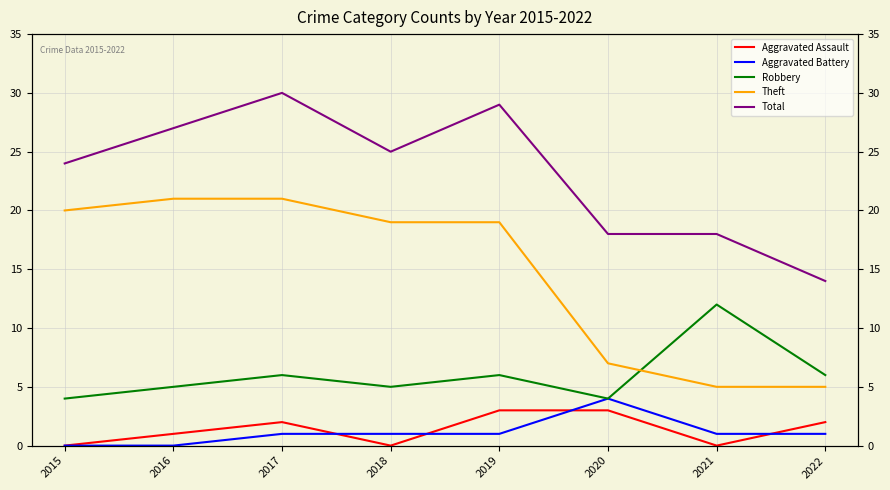

True or false: Aggravated Battery and Aggravated Assault intersect in this chart.

True